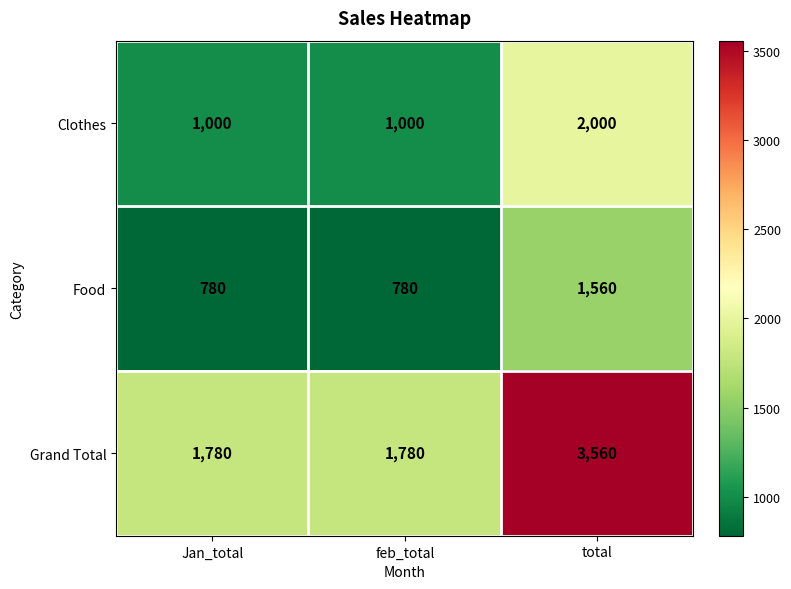

What is the total value across all series at total?

7120